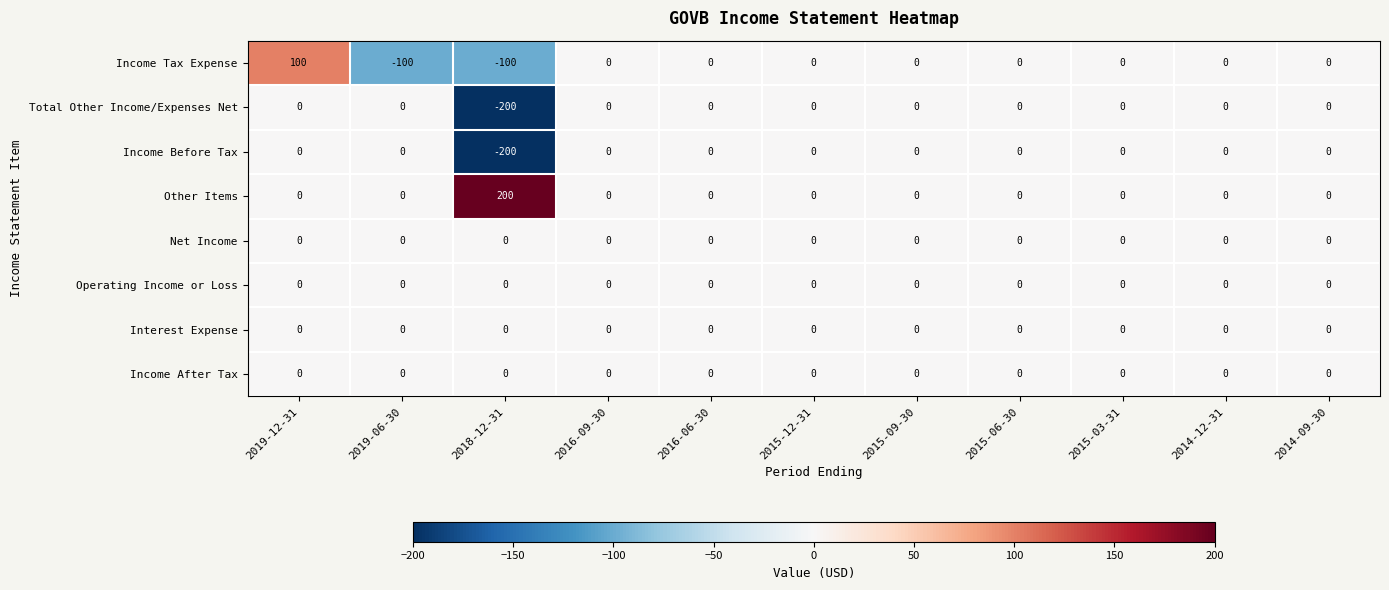

Where is Total Other Income/Expenses Net nearest to the value -100?

2019-12-31